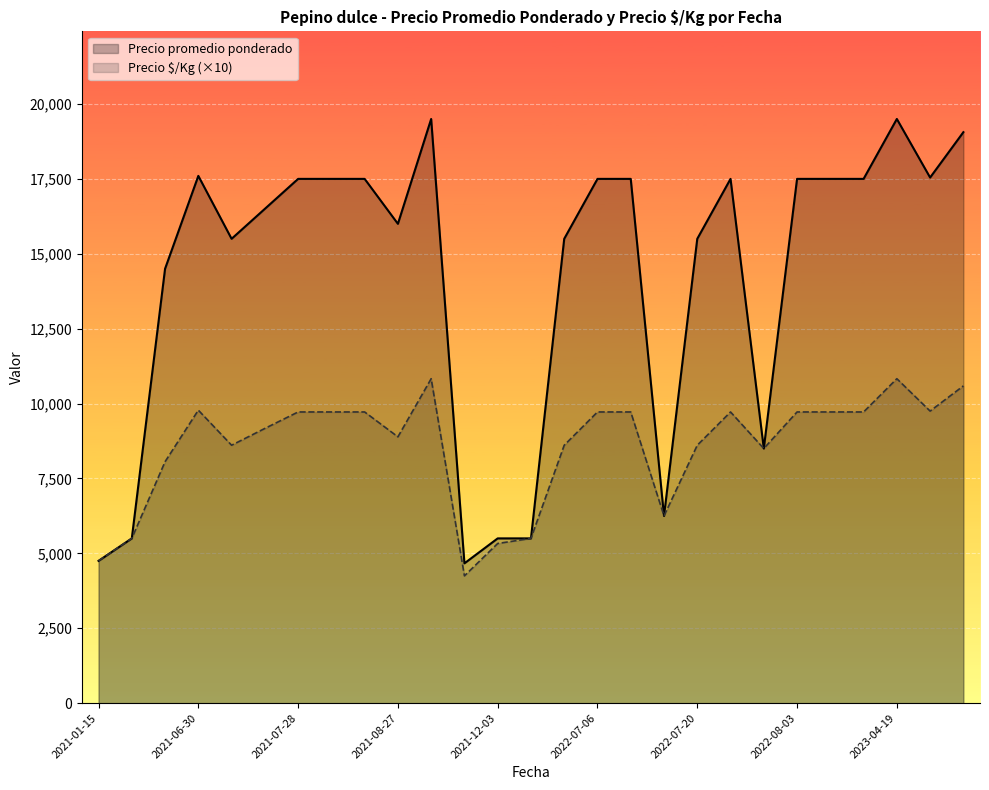

List the series in order of their overall mean, highest first.

Precio promedio ponderado, Precio \$/Kg (×10)